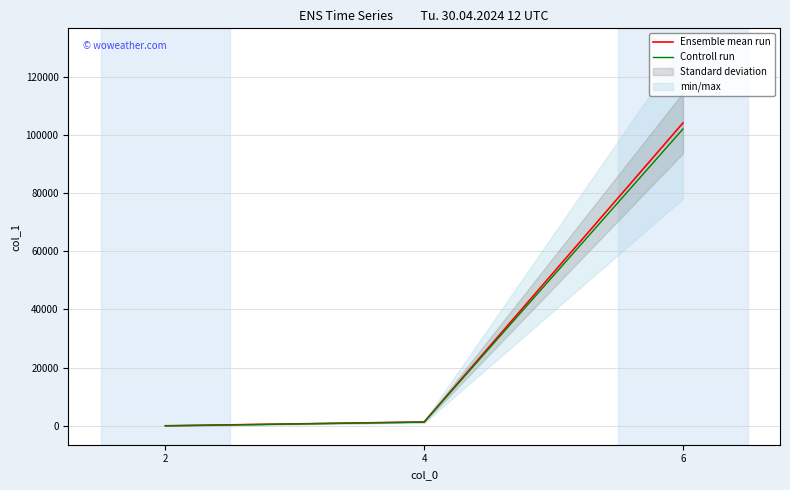

At how many categories does at least one series exceed 12275?

1